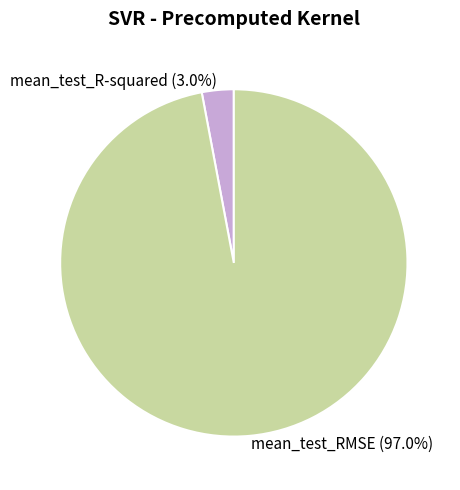

To the nearest percent, what is the combined percentage of mean_test_RMSE and mean_test_R-squared?

100%